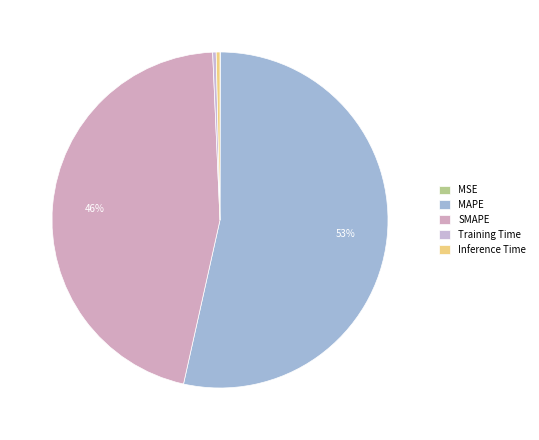

How many segments does this pie chart have?

5